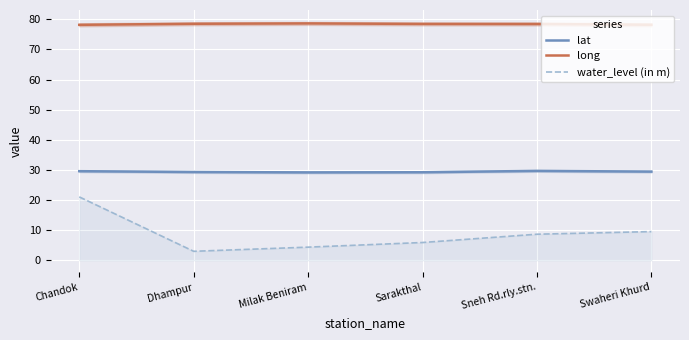

True or false: water_level (in m) and long cross at least once.

False